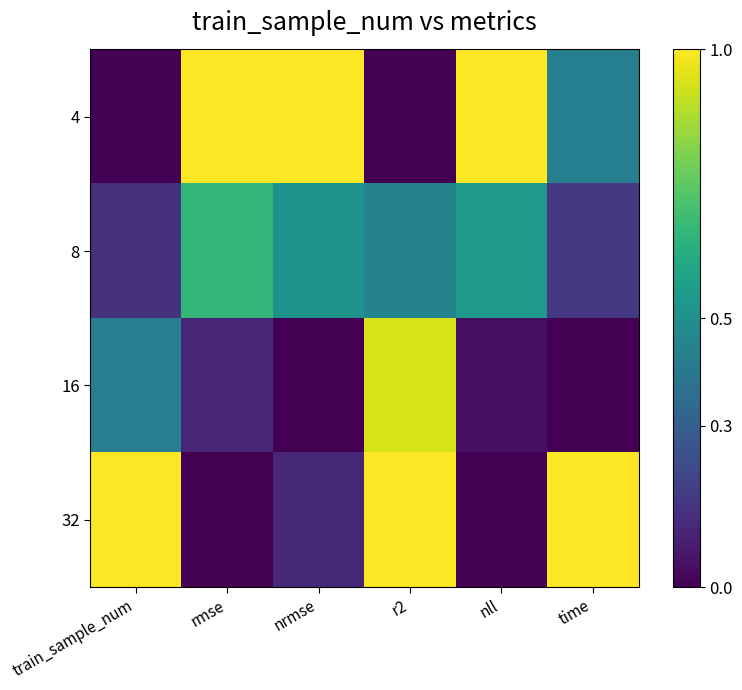

Reading left to right, what are all the values shown in this chart?

4: train_sample_num=0.0	rmse=1.0	nrmse=1.0	r2=0.0	nll=1.0	time=0.4
8: train_sample_num=0.1	rmse=0.7	nrmse=0.5	r2=0.4	nll=0.5	time=0.2
16: train_sample_num=0.4	rmse=0.1	nrmse=0.0	r2=0.9	nll=0.0	time=0.0
32: train_sample_num=1.0	rmse=0.0	nrmse=0.1	r2=1.0	nll=0.0	time=1.0